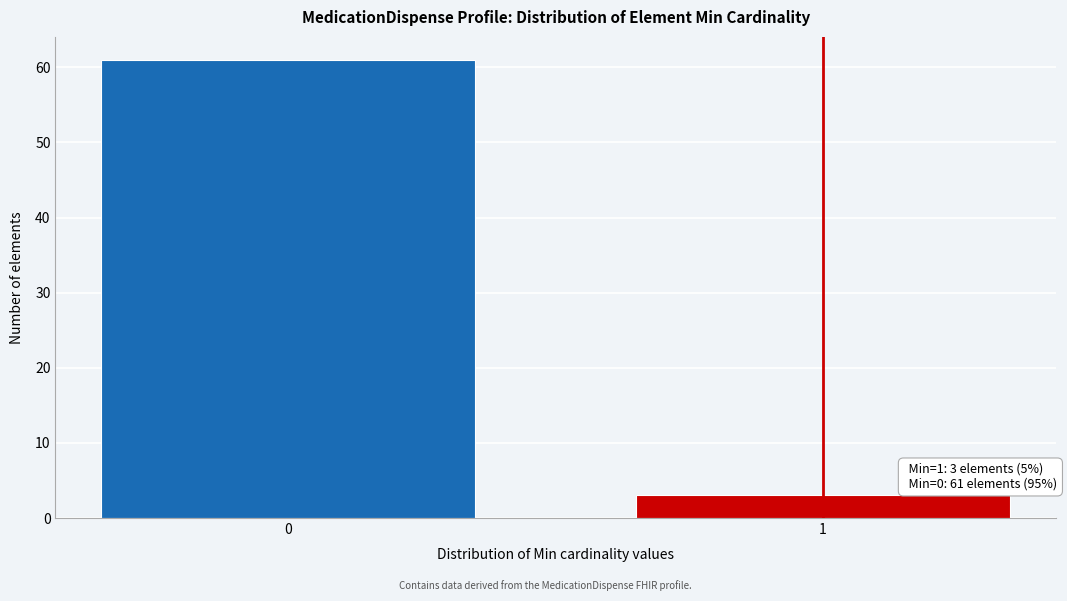

Reading right to left, list all the values displayed in this chart.

3	61